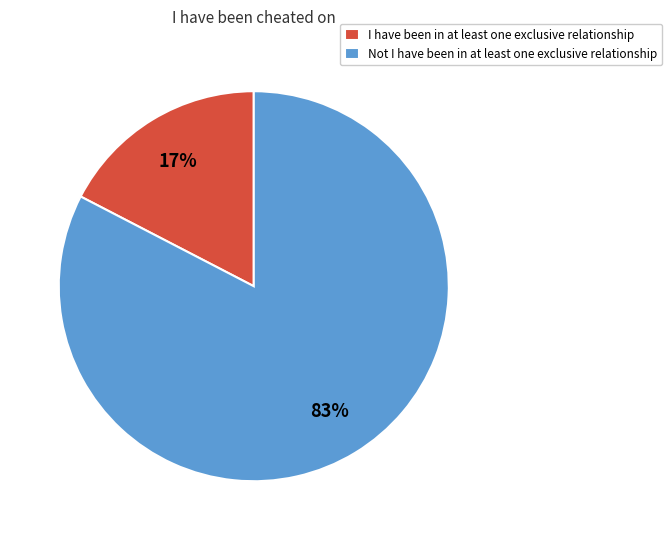

Is the sum of Not I have been in at least one exclusive relationship and I have been in at least one exclusive relationship greater than half?

Yes